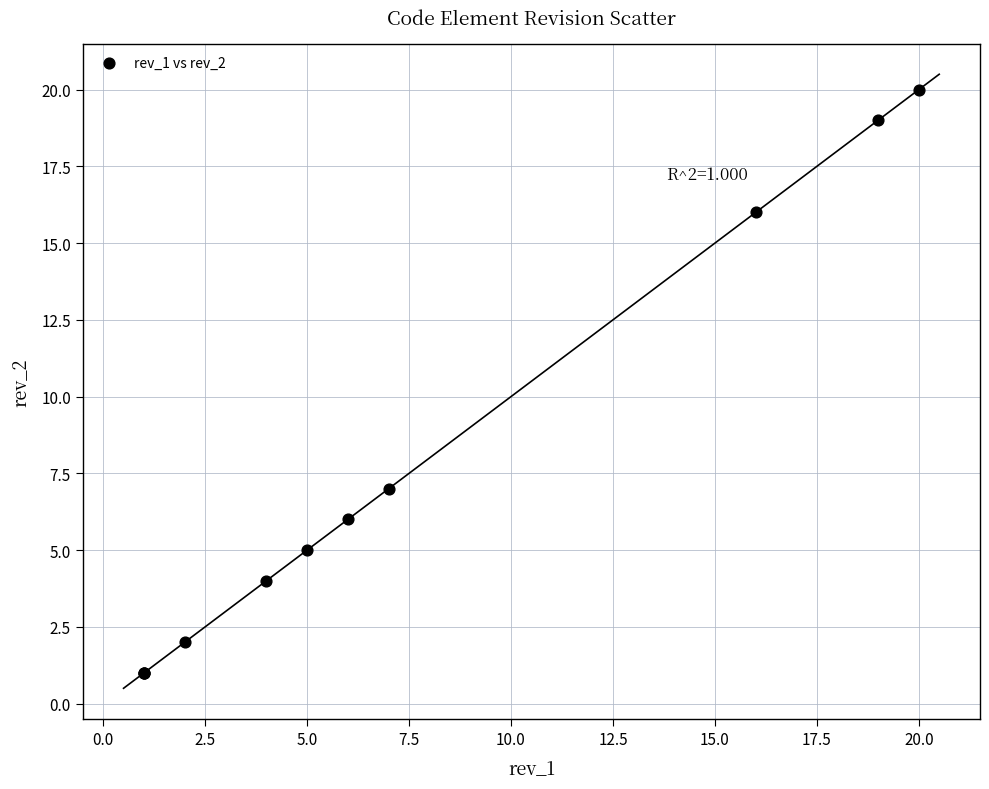

What Y value in the scatter plot is closest to 10?

7